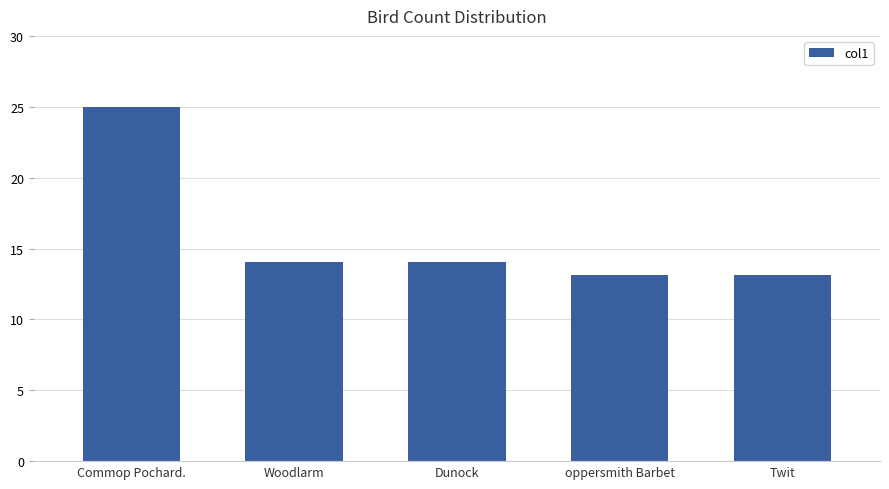

What value does the data have at Woodlarm?

14.1